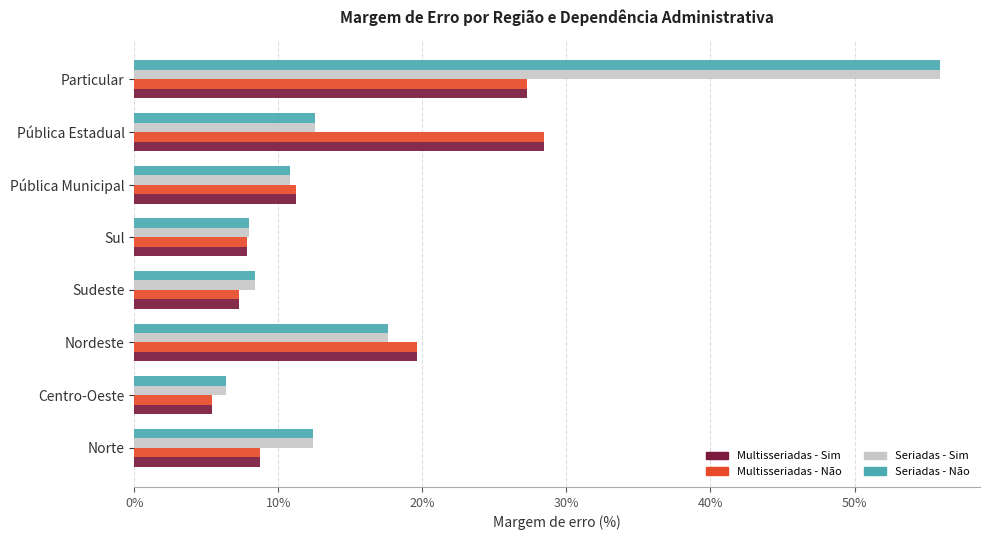

Where is Multisseriadas - Sim nearest to the value 16?

Nordeste